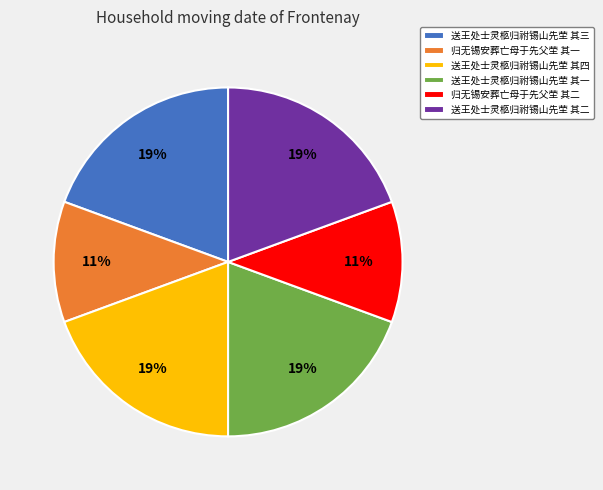

Count the number of slices in the pie.

6